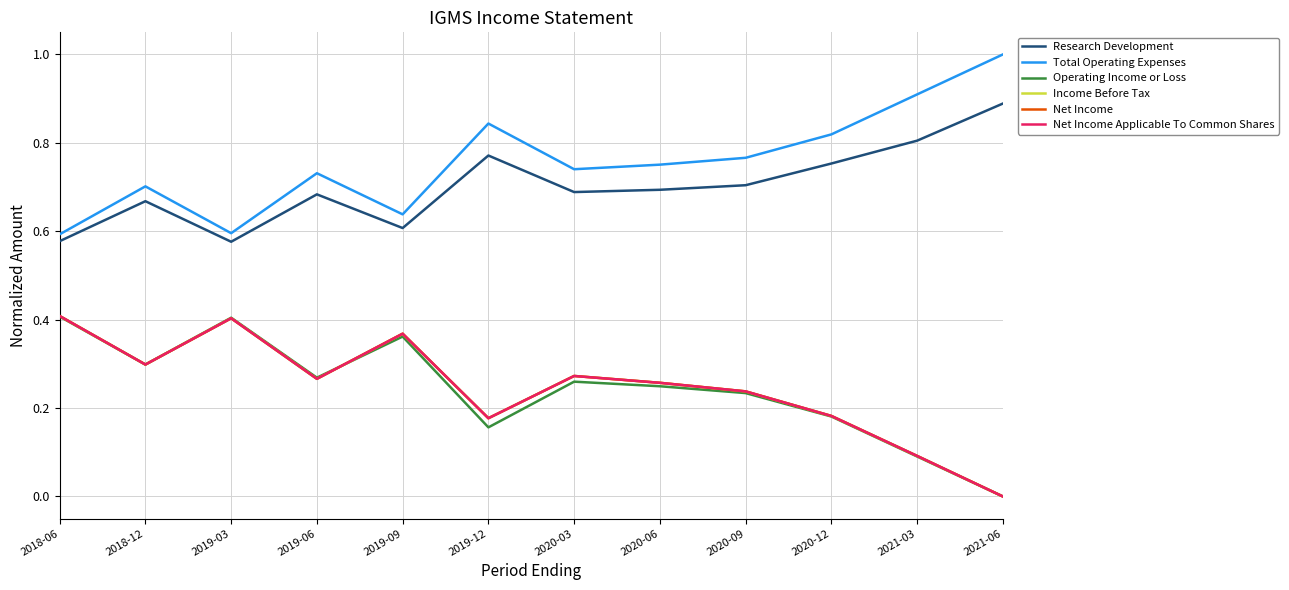

True or false: Total Operating Expenses and Net Income Applicable To Common Shares cross at least once.

False